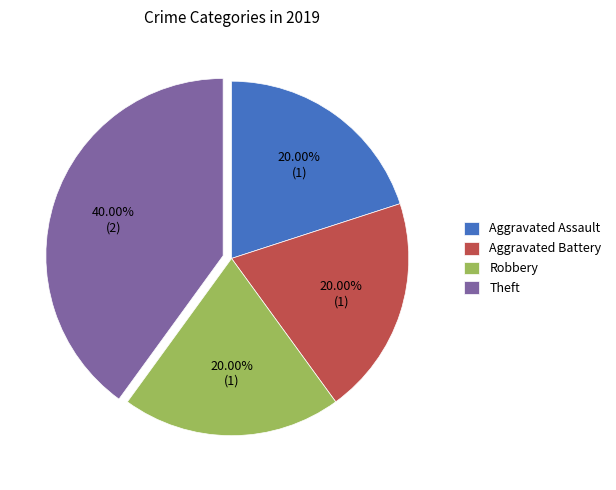

What percentage is the Robbery slice, to the nearest percent?

20%